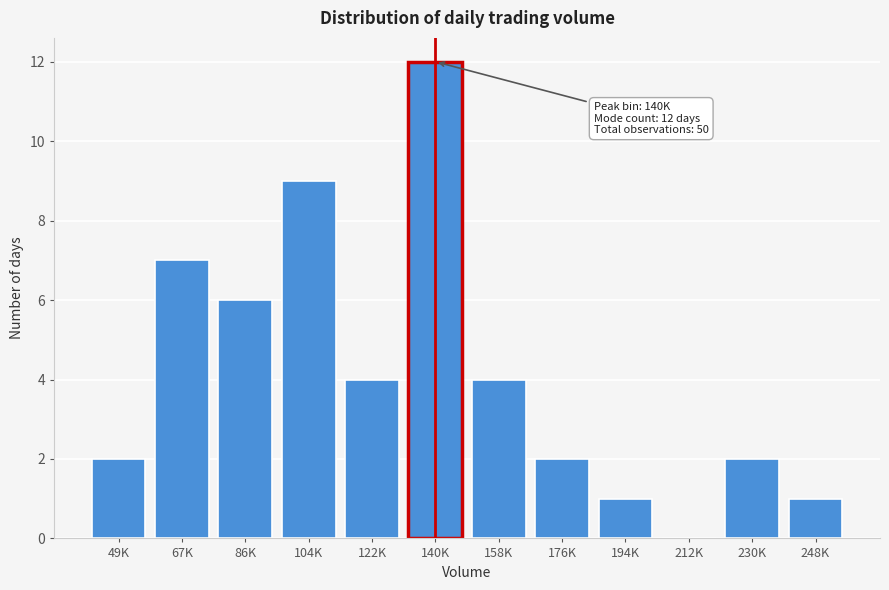

Reading left to right, what are all the values shown in this chart?

49K=2	67K=7	86K=6	104K=9	122K=4	140K=12	158K=4	176K=2	194K=1	212K=0	230K=2	248K=1